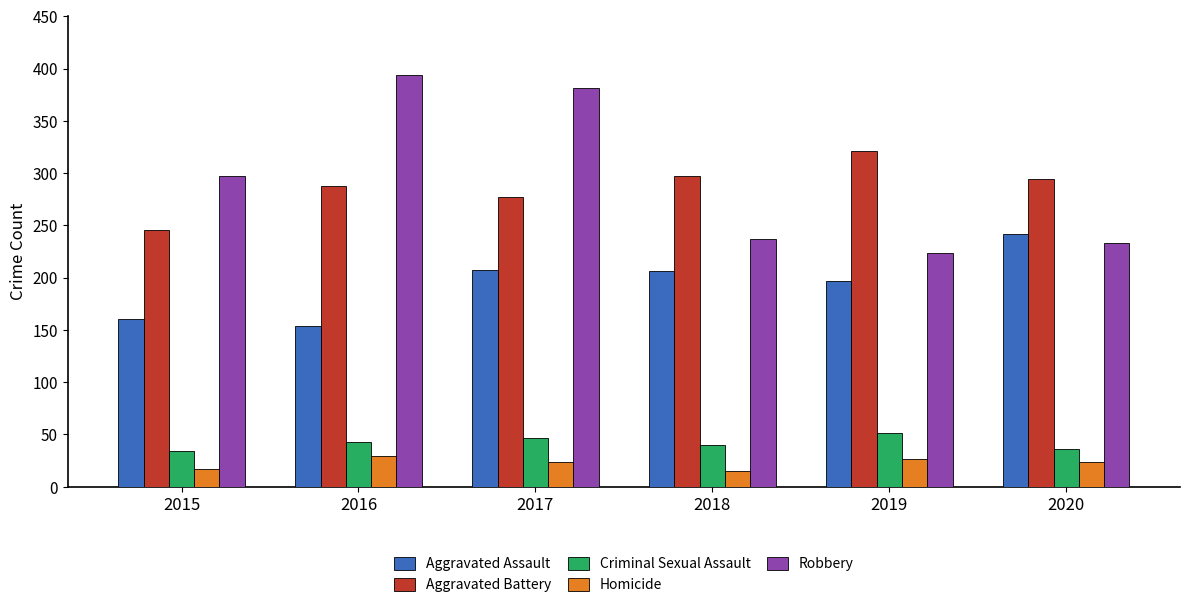

At which label does Robbery reach its peak?

2016